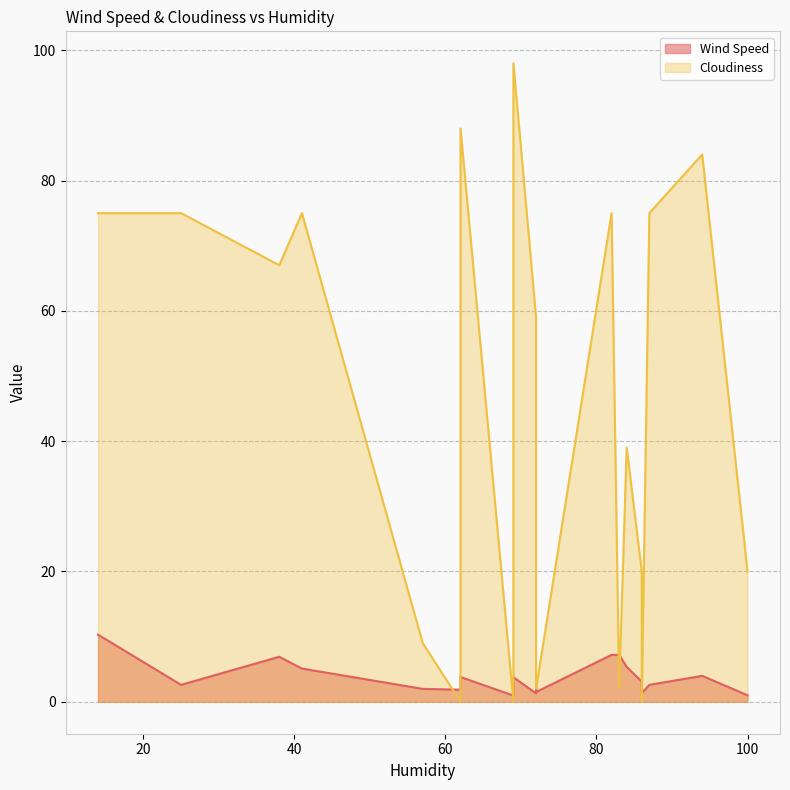

Rank the categories by Wind Speed value from lowest to highest.

69, 100, 72, 86, 72, 62, 57, 25, 87, 86, 69, 62, 94, 72, 41, 84, 38, 82, 83, 14